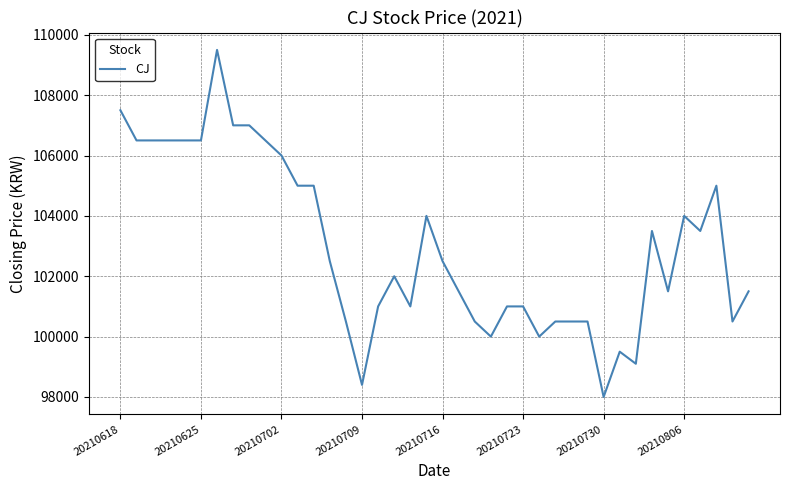

What is the difference between the maximum and minimum values?

11500